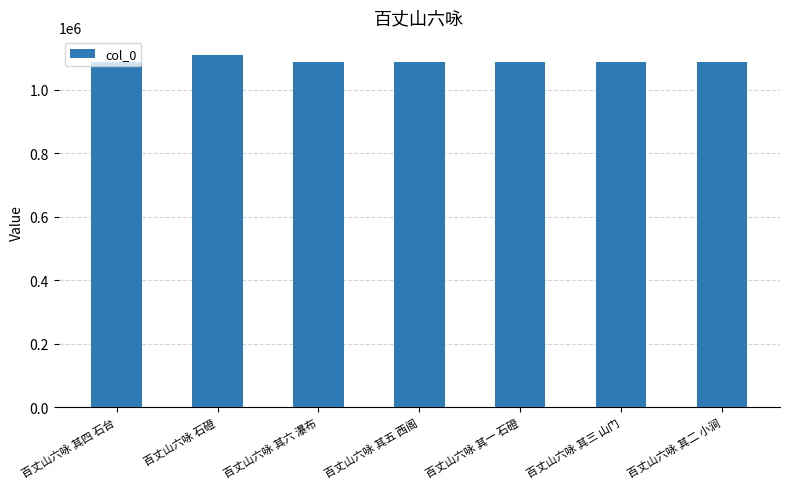

What is the sum of all values?

7640468